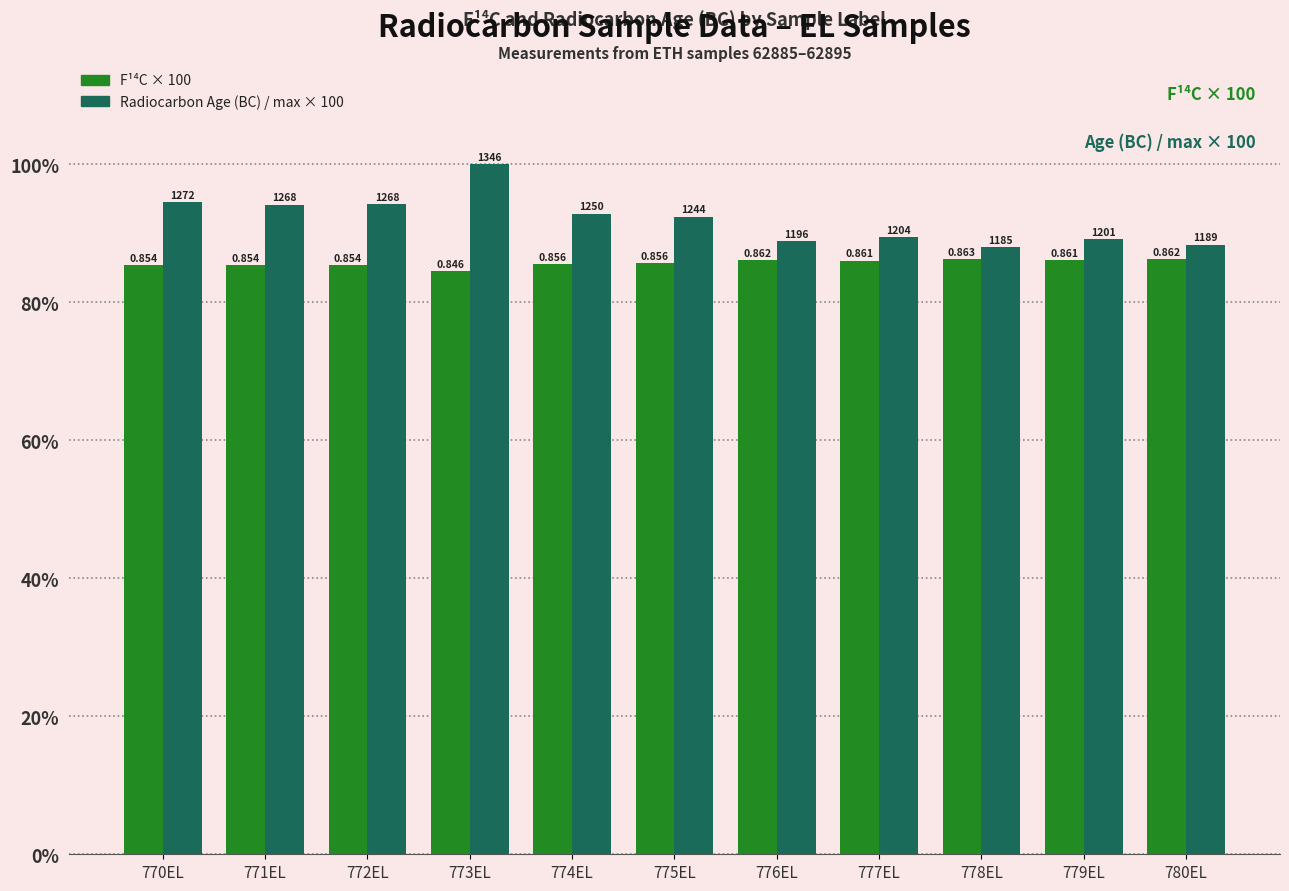

What is the maximum value for F¹⁴C × 100?

86.3